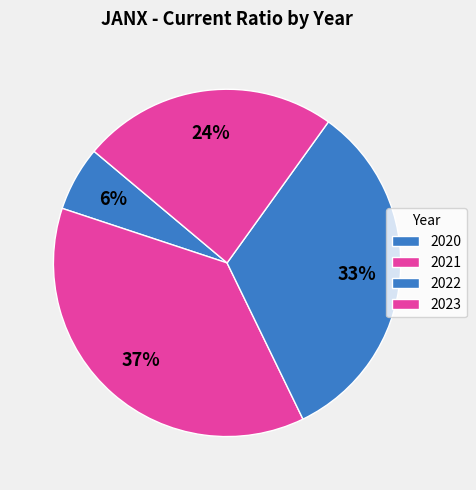

Is it true that 2023 is 24% of the pie?

True